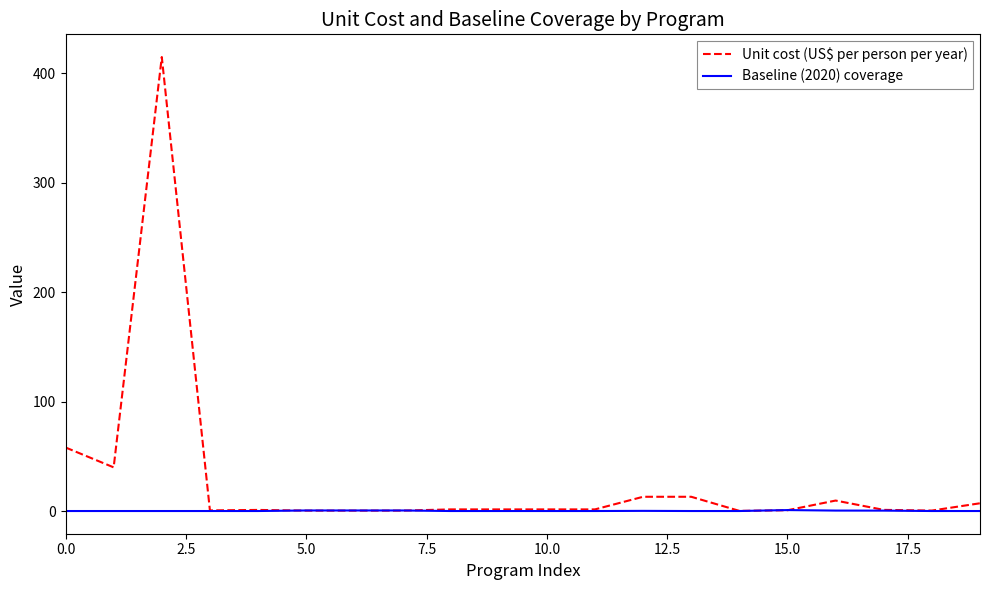

Which series has the largest total across all categories?

Unit cost (US$ per person per year)